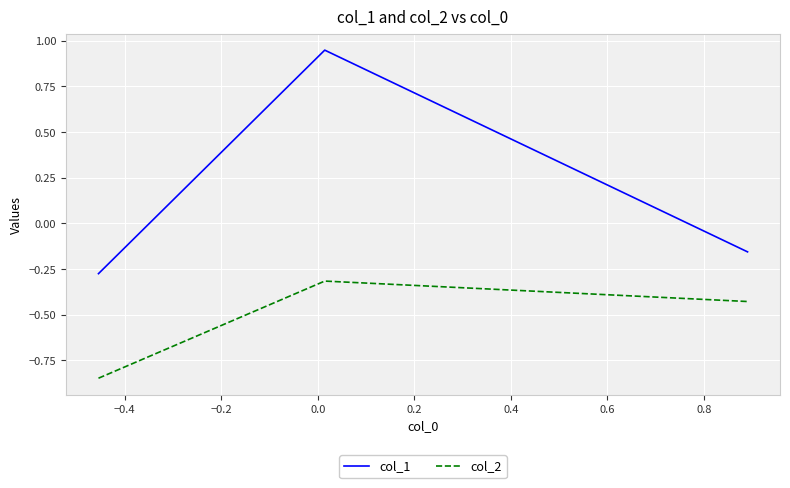

Which series has the widest spread of values?

col_1